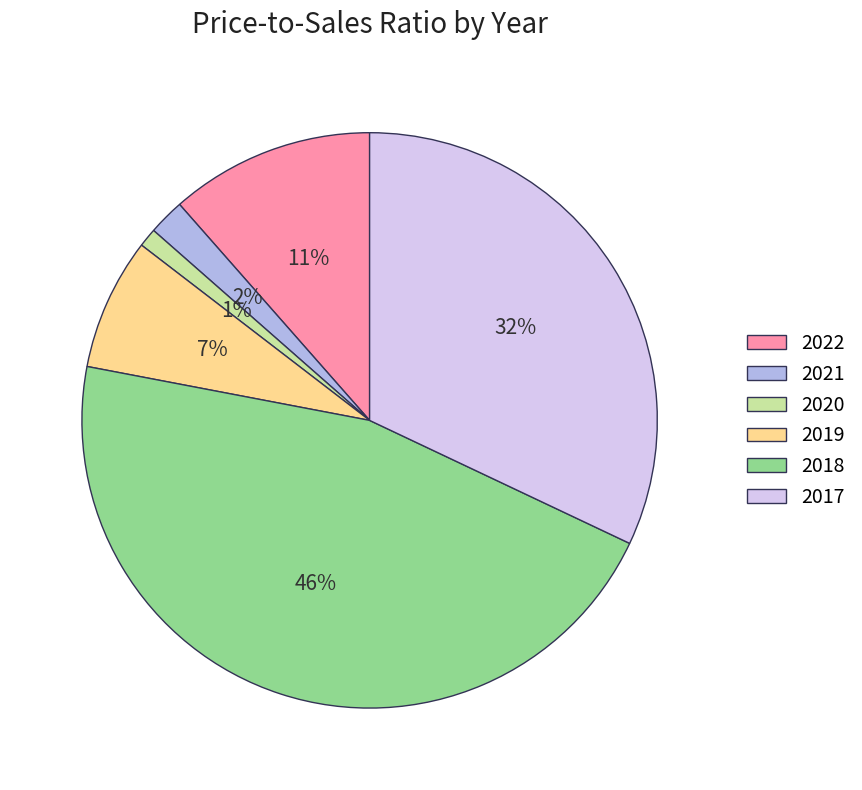

Count the number of slices in the pie.

6